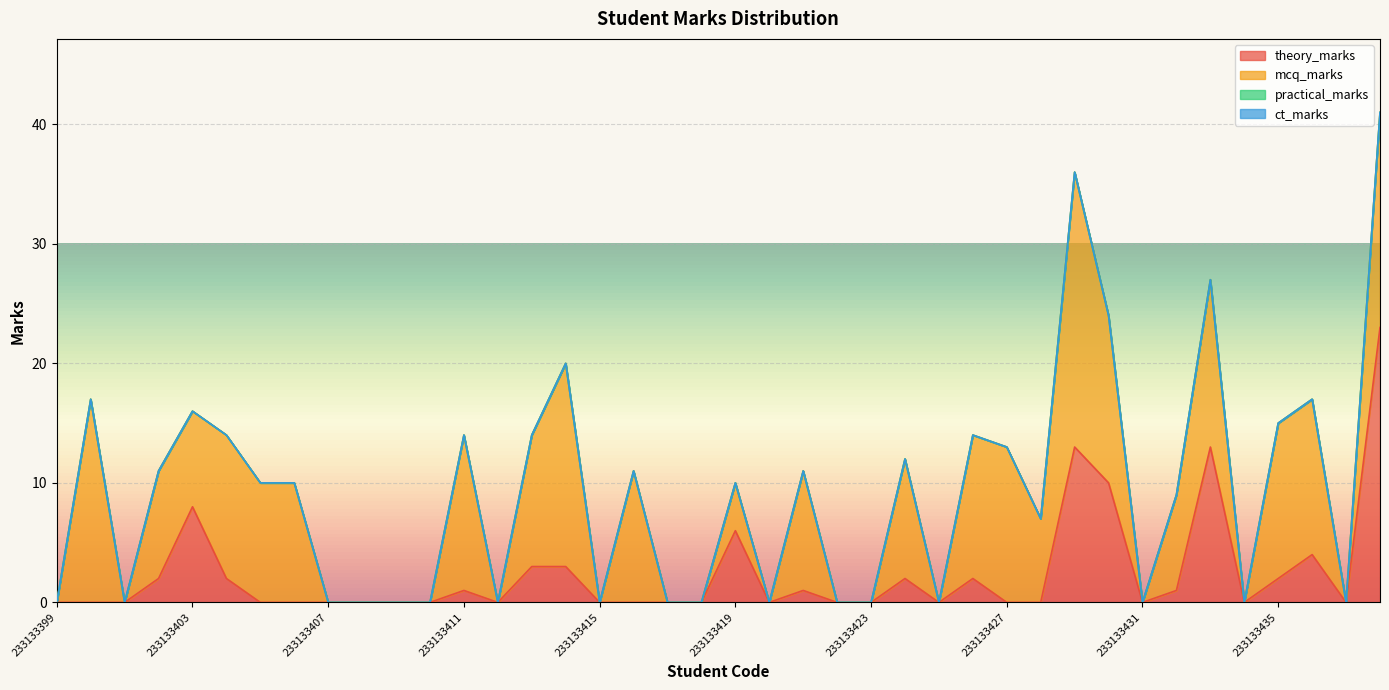

Which category has the lowest value in the ct_marks series?

233133399